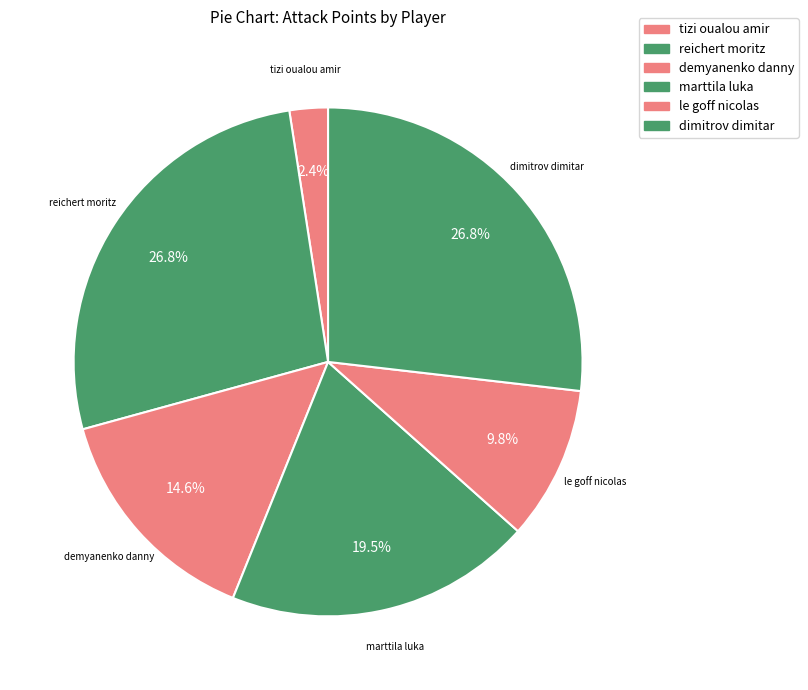

Count the number of slices in the pie.

6